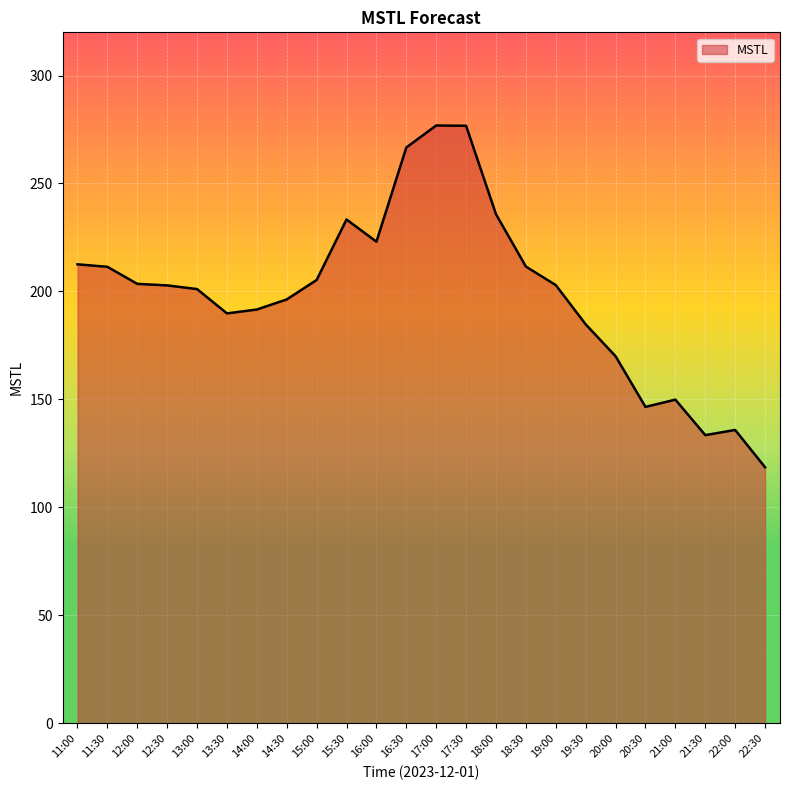

Read the value at 16:30.

266.7